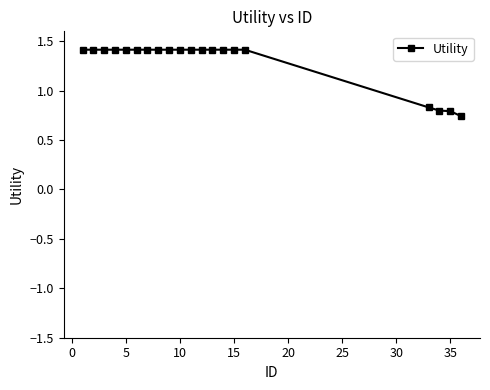

Count the values in the range 1 to 2.

16